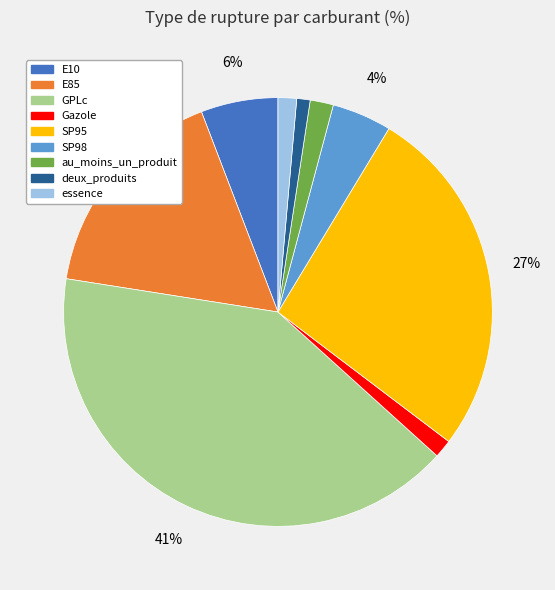

How many segments does this pie chart have?

9